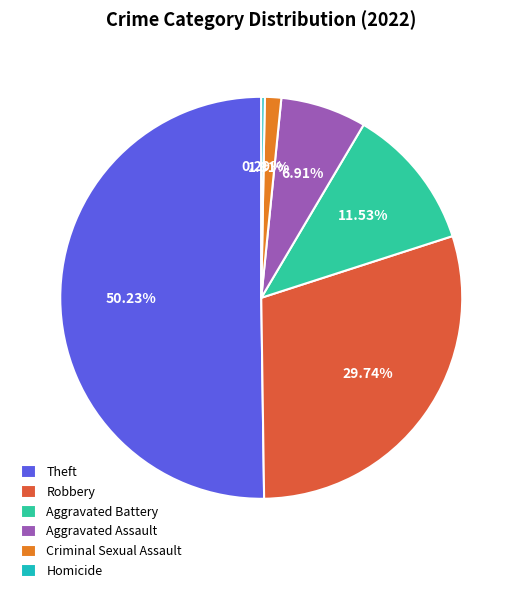

To the nearest percent, what is the combined percentage of Aggravated Battery and Aggravated Assault?

18%